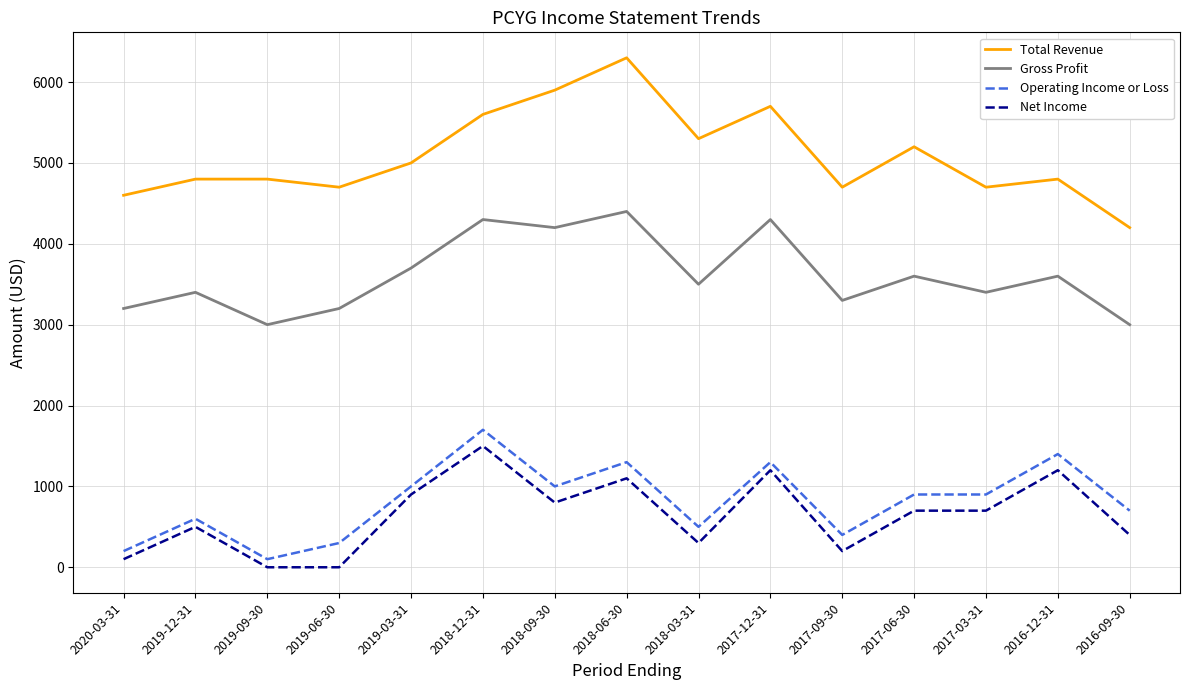

True or false: Total Revenue and Gross Profit cross at least once.

False